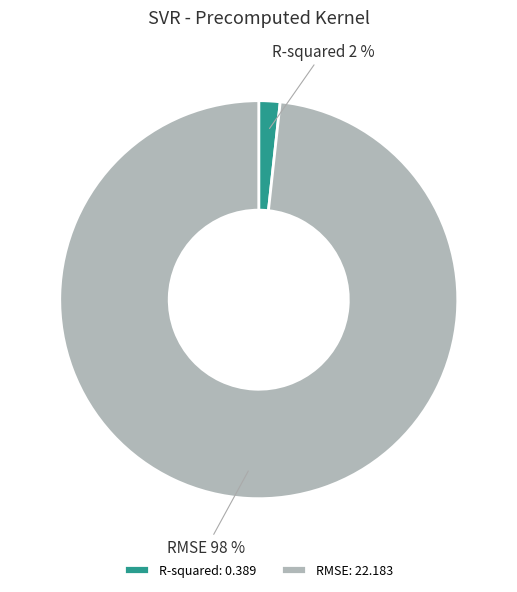

True or false: R-squared accounts for 2% of the total.

True